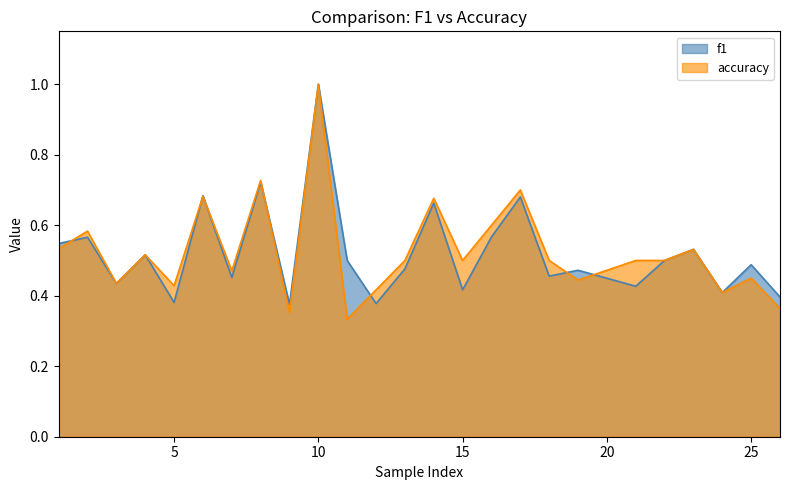

The f1 series shows 0.6 at 5. True or false?

False